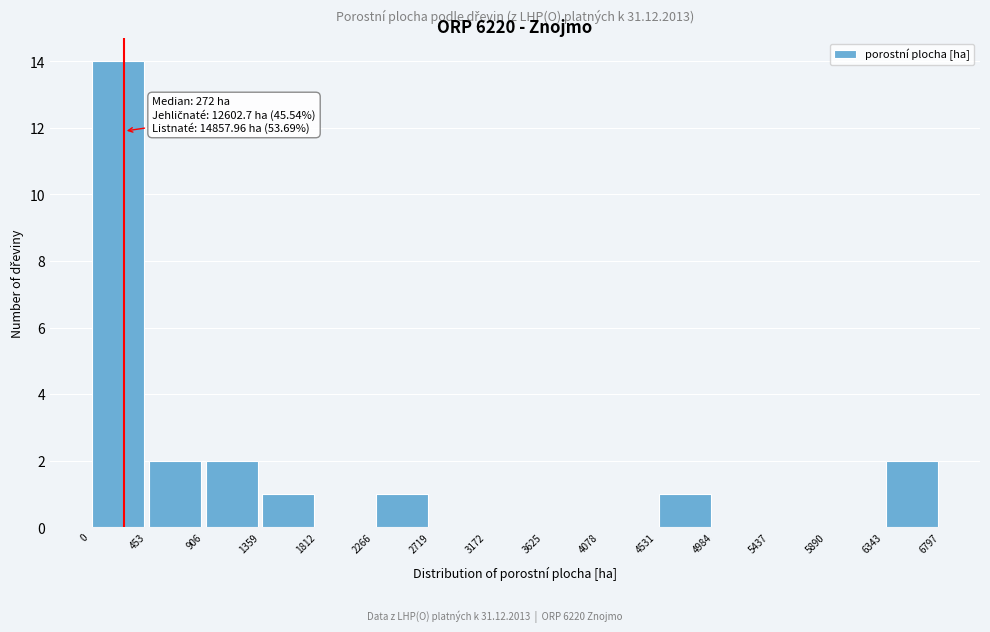

Over which range of the x-axis is the bar tallest?

0 to 453